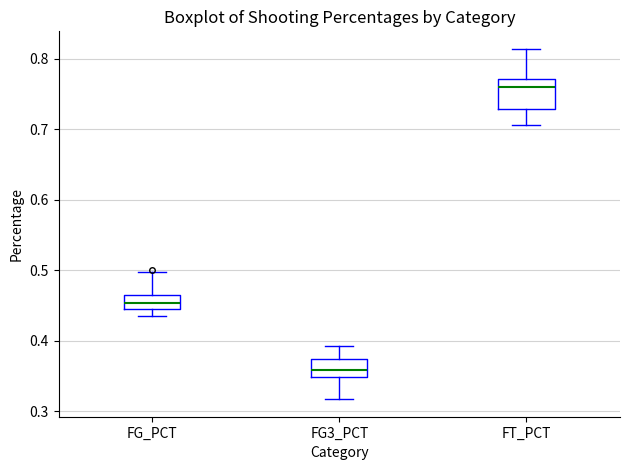

Reading left to right, read every box against the y-axis: the position of its median line, the range the box covers, and the ends of its whiskers. The values are not printed on the chart, so give them approximately, as read against the axis.

FG_PCT: median 0.45, box 0.44 to 0.47, whiskers 0.44 (just below the box's lower edge) to 0.50
FG3_PCT: median 0.36, box 0.35 to 0.37, whiskers 0.32 to 0.39
FT_PCT: median 0.76, box 0.73 to 0.77, whiskers 0.71 to 0.81